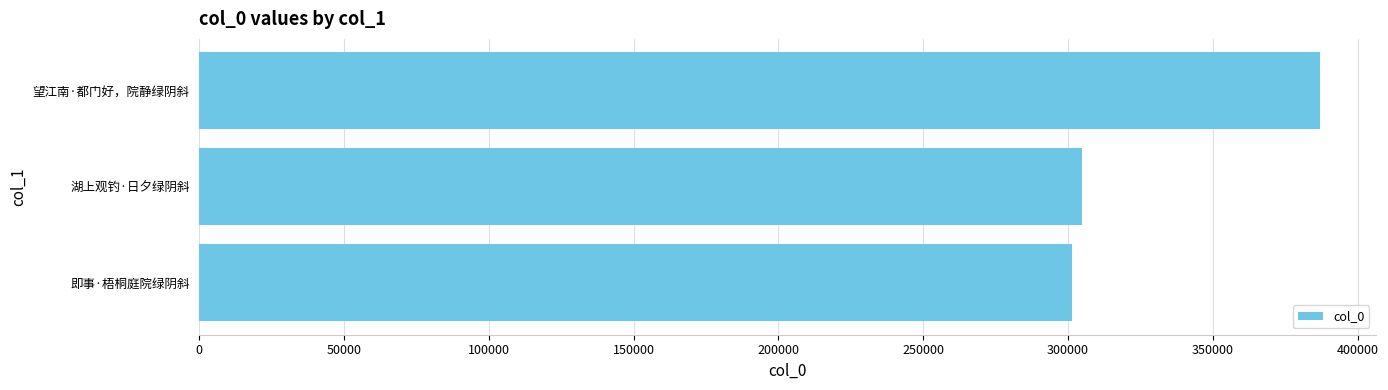

True or false: the data shows 498970 at 即事·梧桐庭院绿阴斜.

False